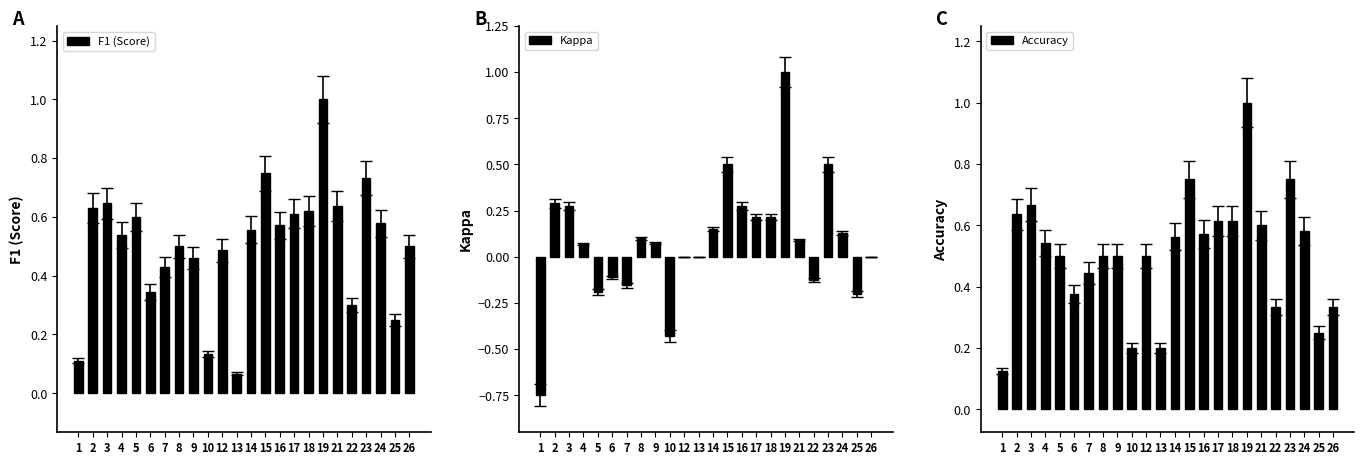

The value of F1 (Score) at 18 is 0.3. True or false?

False